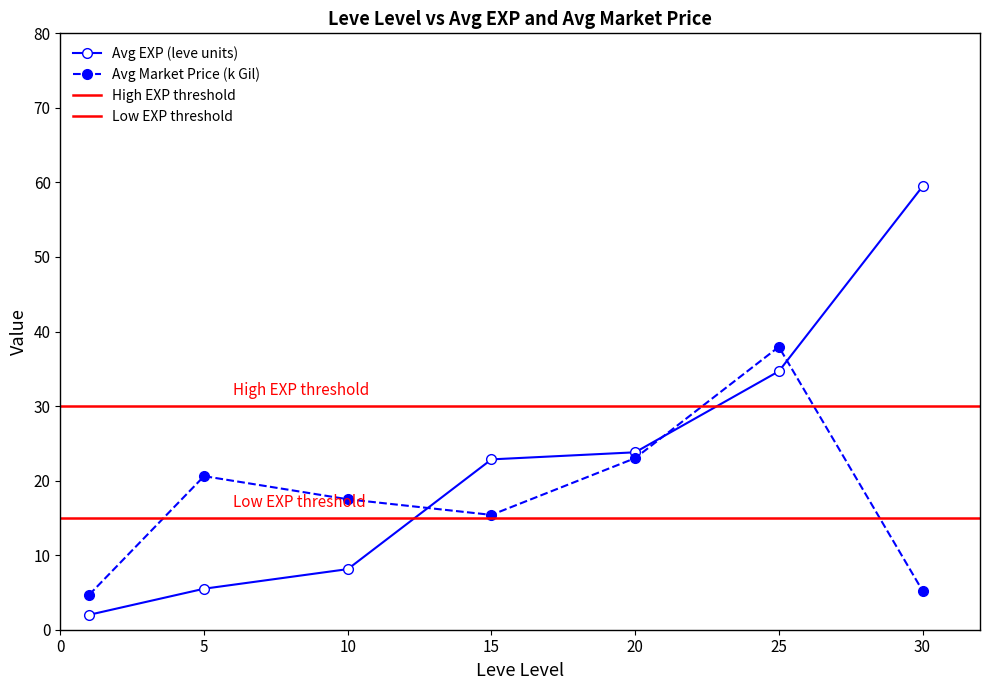

True or false: Avg Market Price (k Gil) has a value of 23.0 at 20.

True